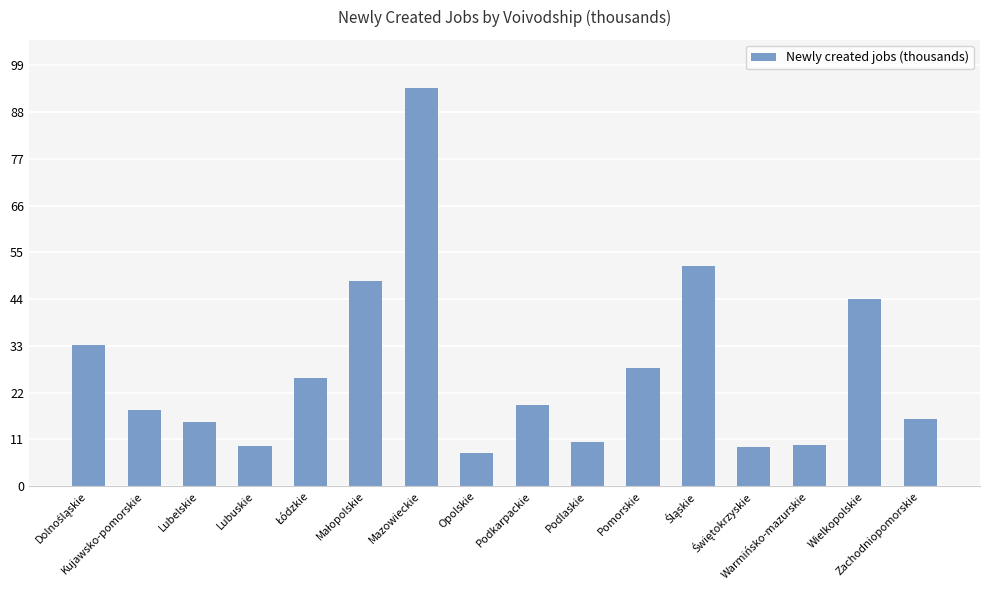

What is the difference between the maximum and minimum values?

85.9